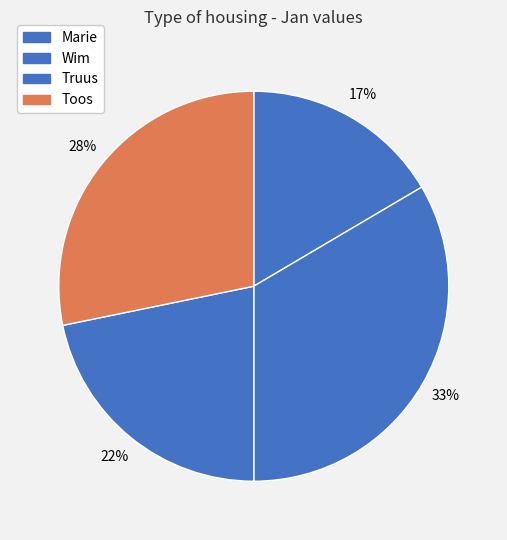

Rank the categories by value from highest to lowest.

Wim, Toos, Truus, Marie